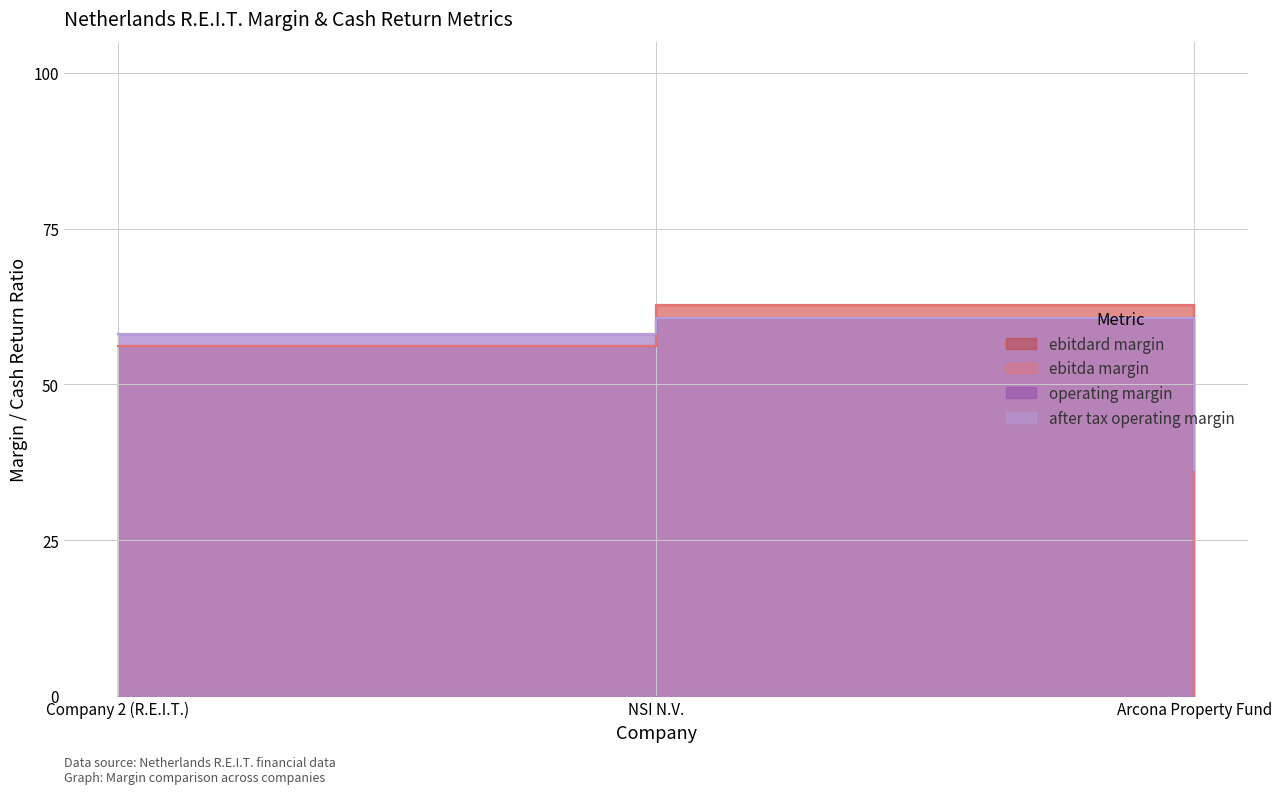

Between Arcona Property Fund and NSI N.V., which is larger?

NSI N.V.